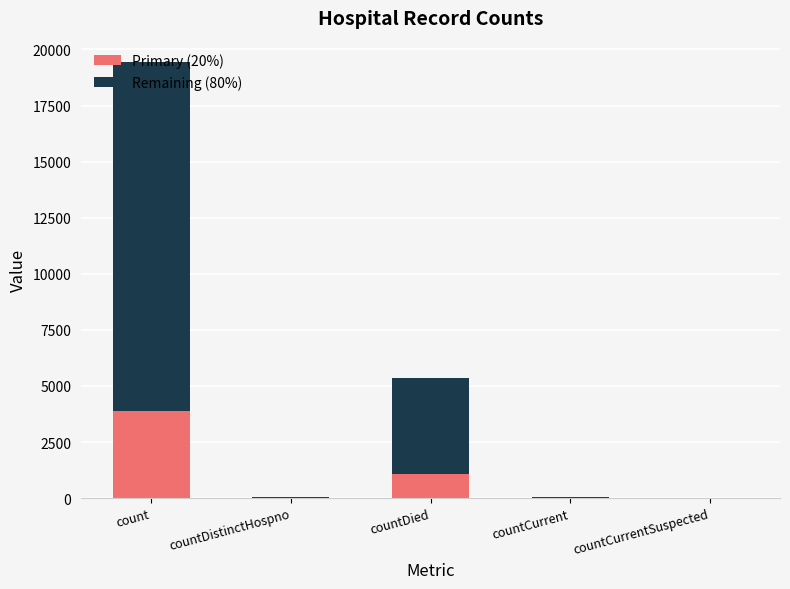

At which category is the sum across all series the highest?

count